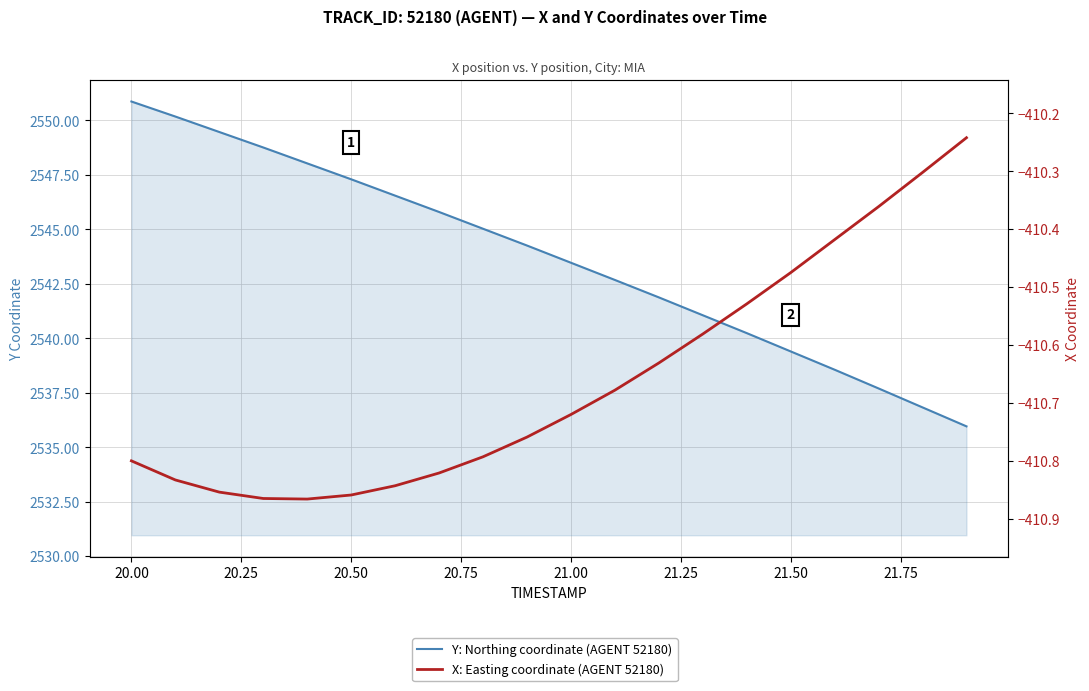

What are all the series names shown in the legend?

Y: Northing coordinate (AGENT 52180), X: Easting coordinate (AGENT 52180)